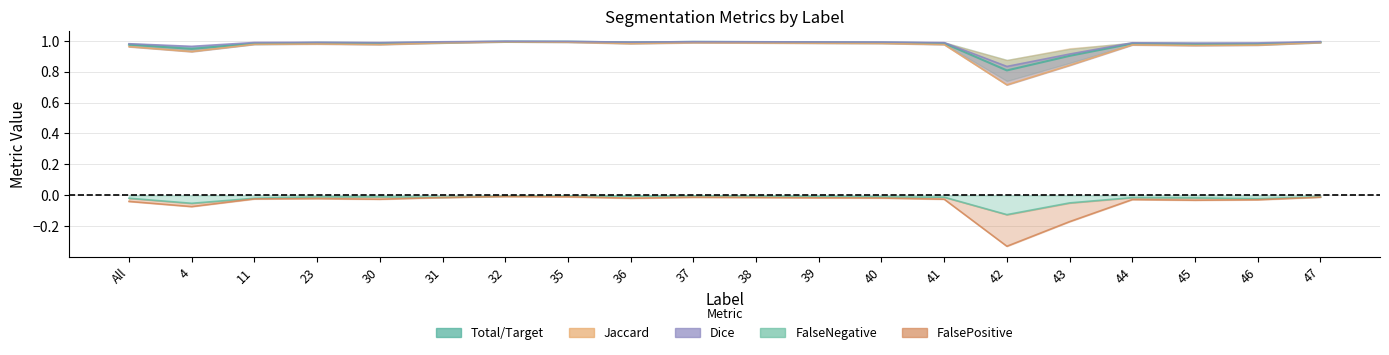

True or false: Jaccard and Total/Target intersect in this chart.

False